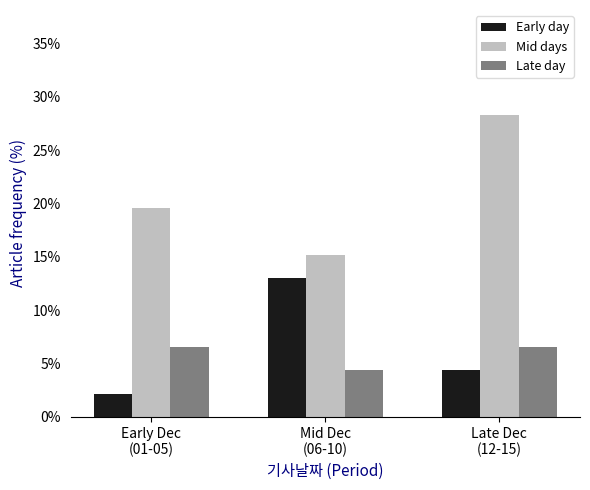

What are all the series names shown in the legend?

Early day, Mid days, Late day